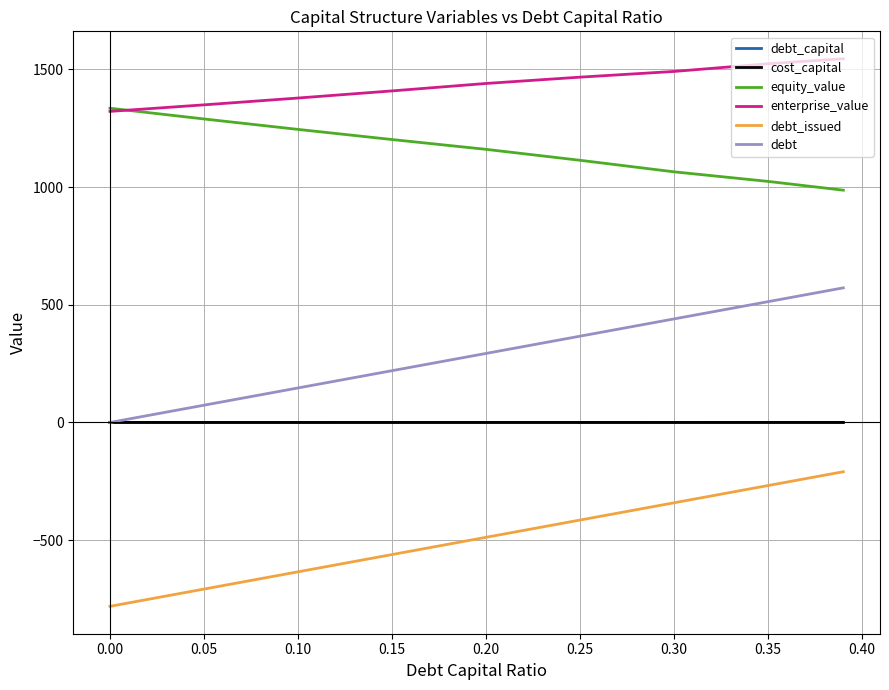

What is the difference between the maximum and minimum values in the debt_capital series?

0.4